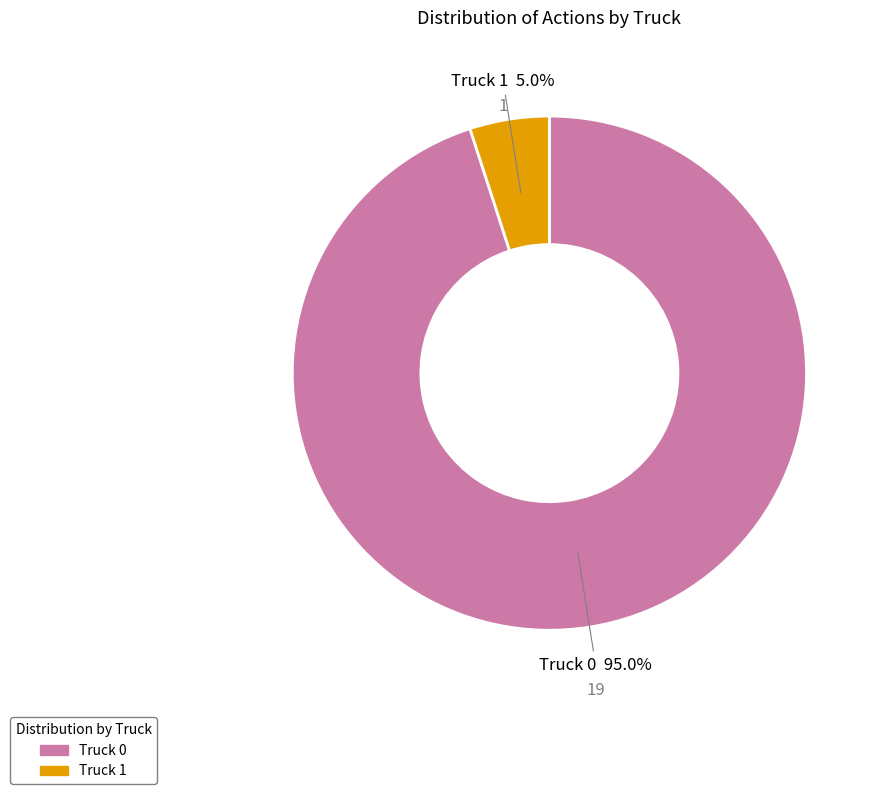

To the nearest percent, what is the difference between the Truck 0 and Truck 1 slice percentages?

90%